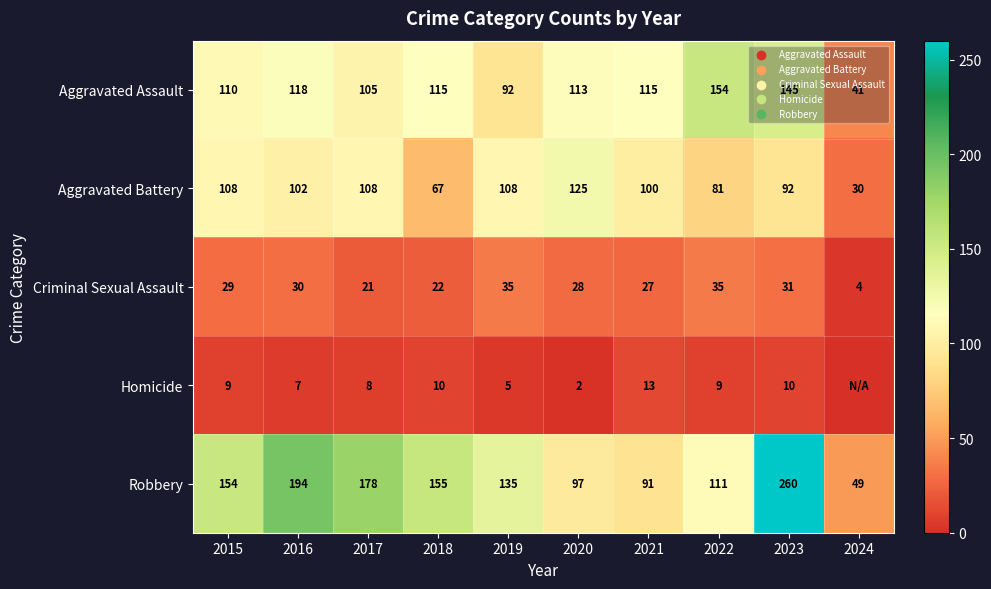

How many categories are shown in the chart?

10